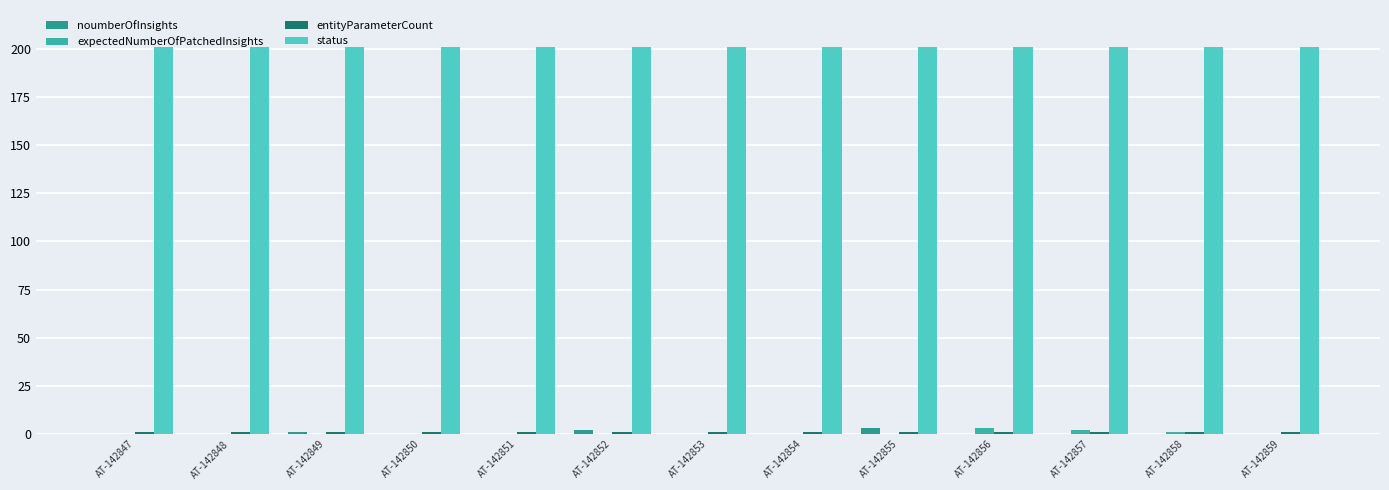

Count the noumberOfInsights values in the range 0 to 1.

11